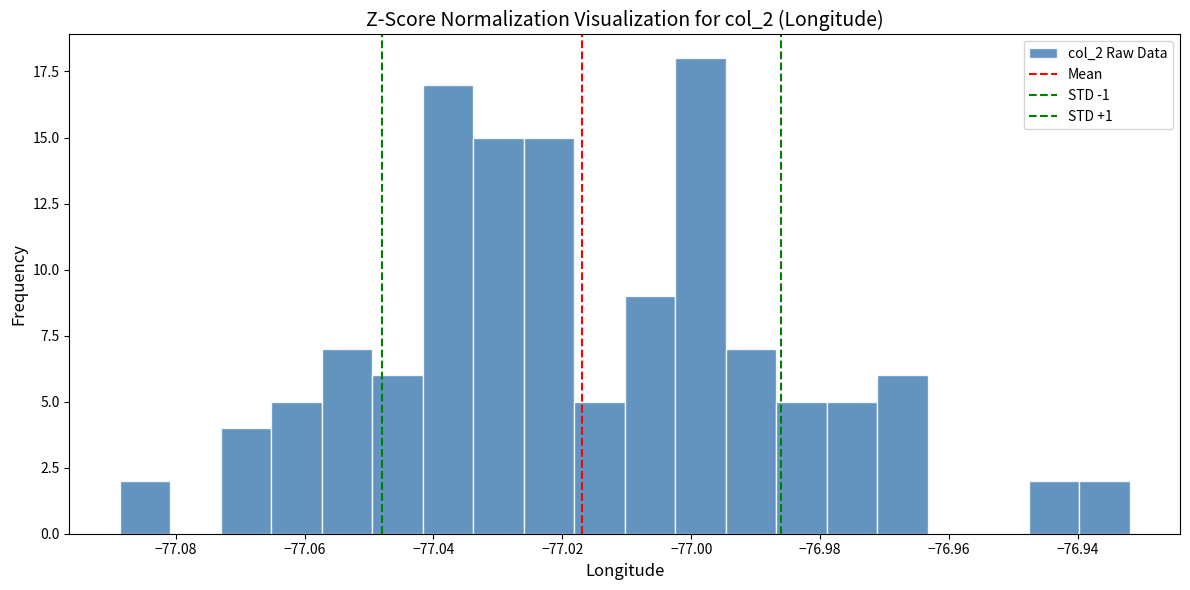

Read against the x-axis, roughly where is the centre of the tallest bar?

-76.998